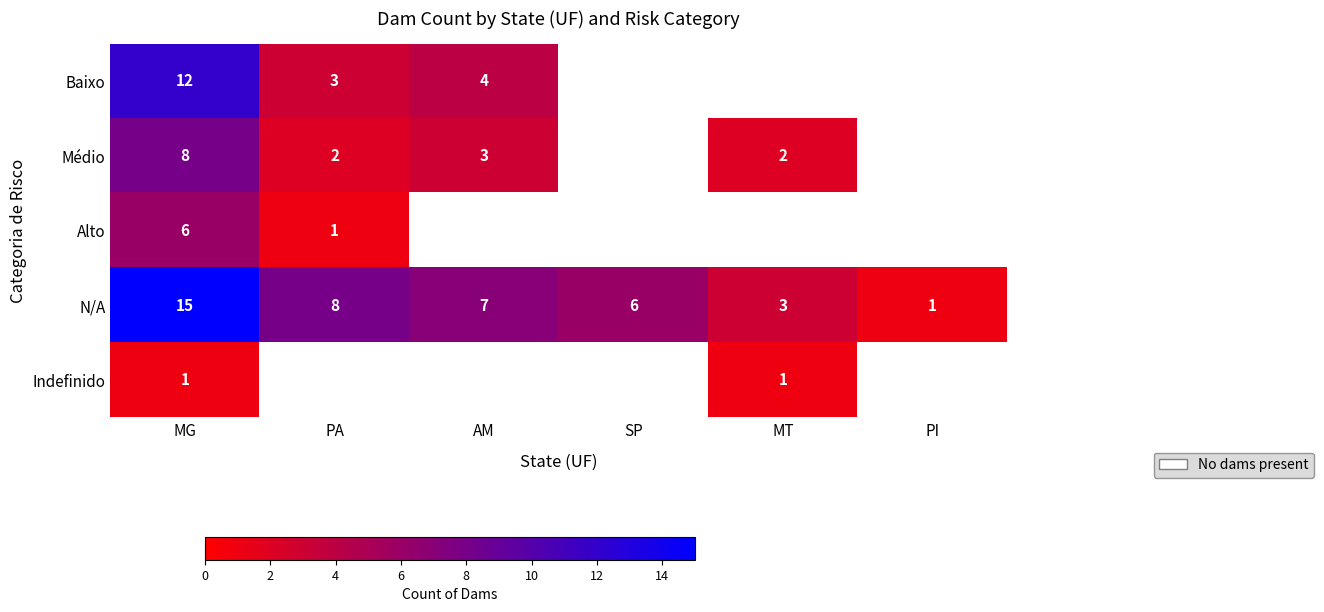

At MG, list the series in order from smallest to largest.

Indefinido, Alto, Médio, Baixo, N/A